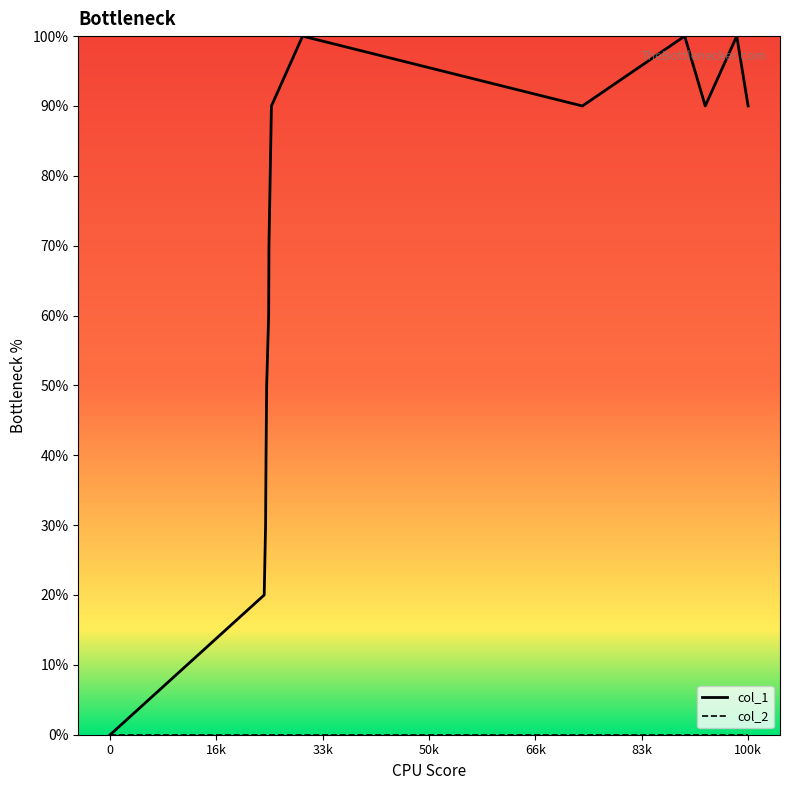

Does the chart display data point markers on the line(s)?

No